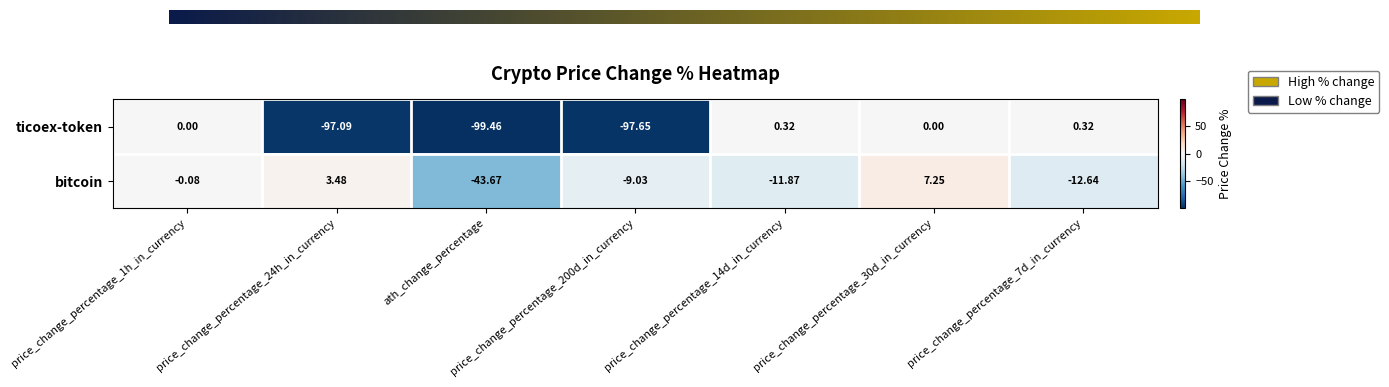

What is the difference between the second highest and minimum values in the ticoex-token series?

99.8